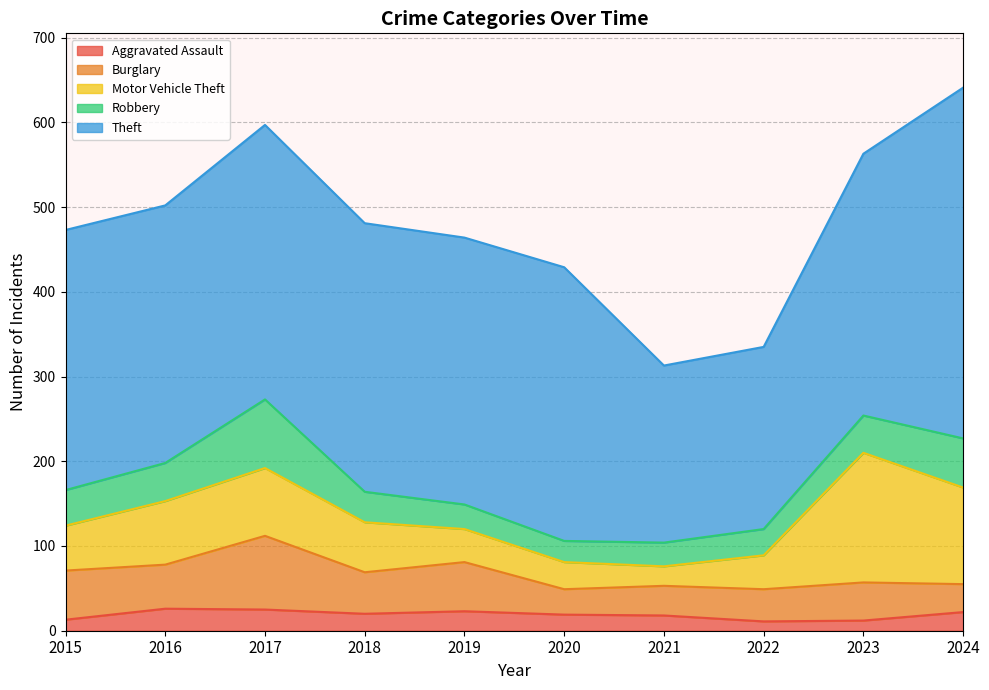

True or false: Robbery has a value of 72 at 2015.

False